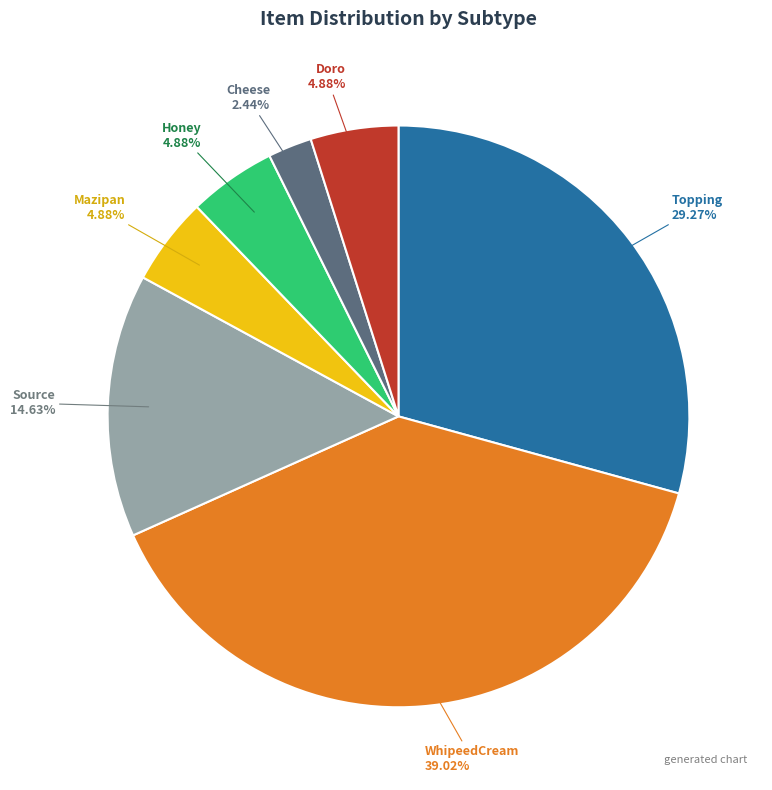

To the nearest percent, what percentage of the pie is Source?

15%